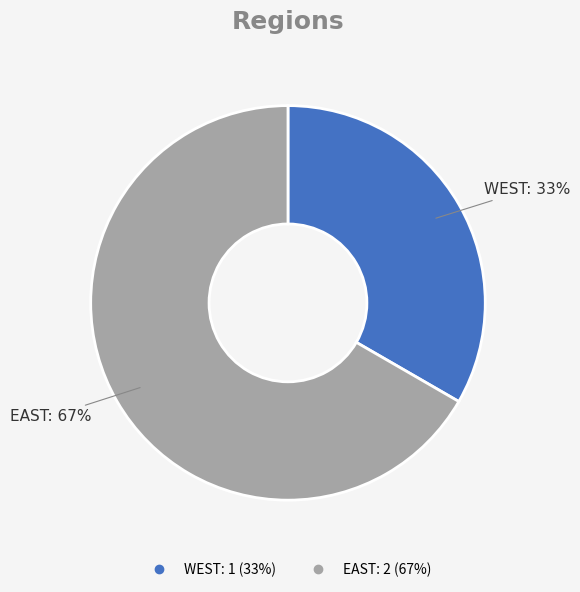

To the nearest percent, what portion does EAST represent?

67%